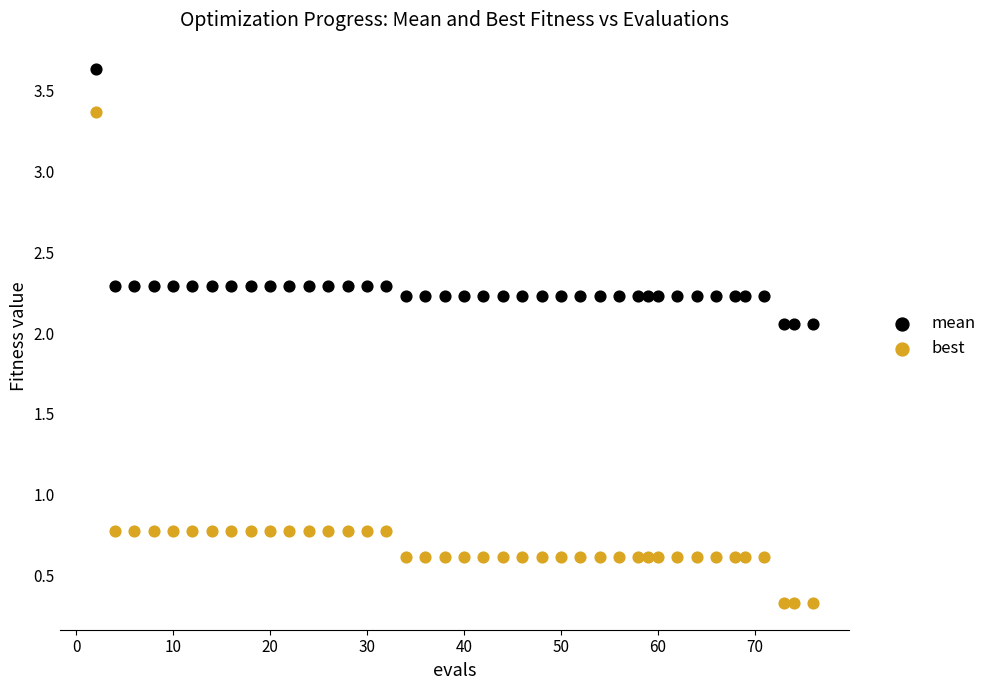

Which series contains the highest Y value?

mean